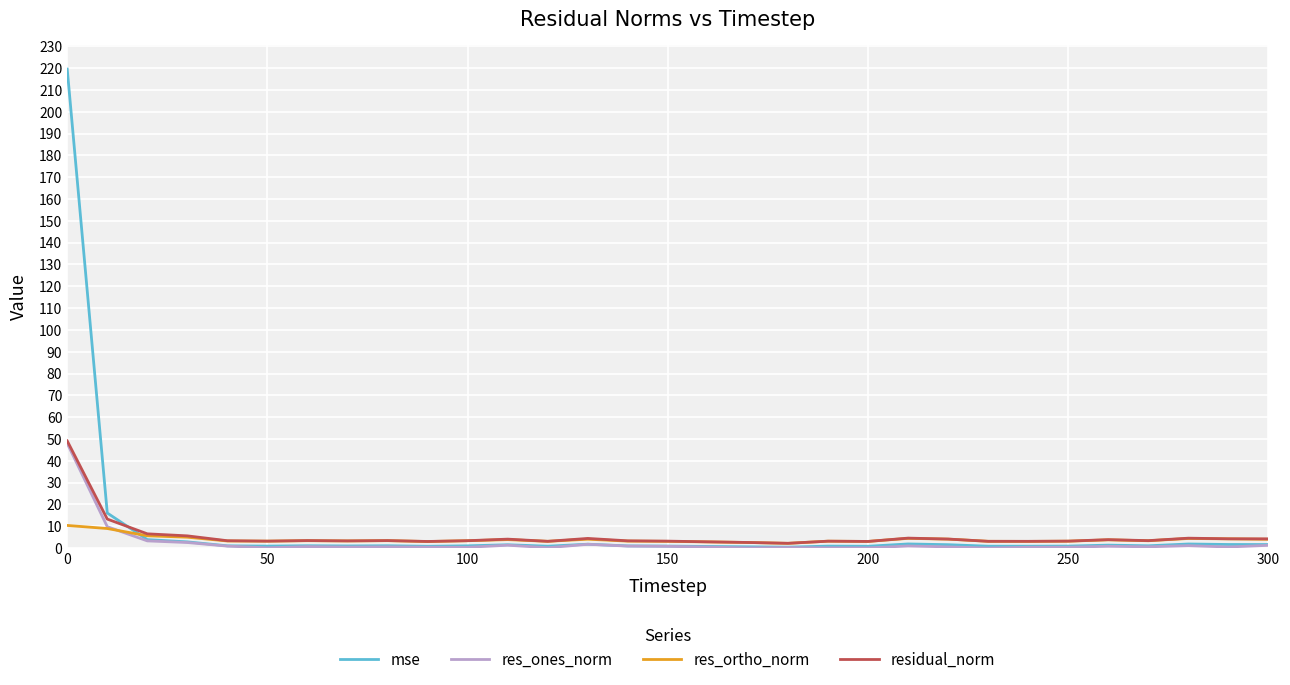

What is the highest value of the residual_norm series?

49.1